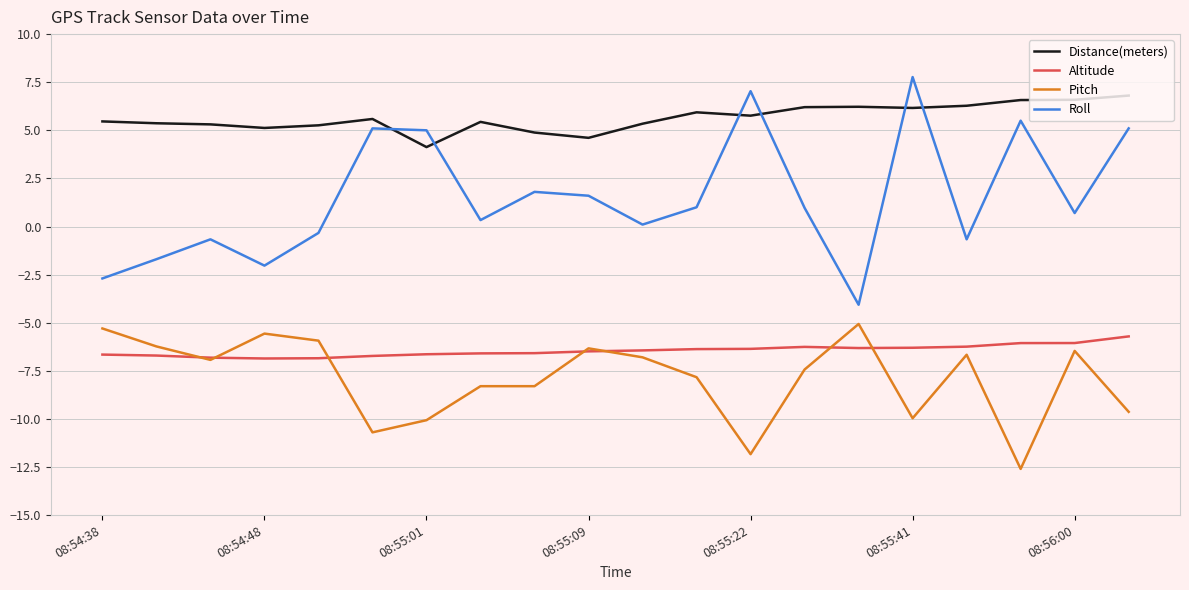

Rank the series by their maximum value, from highest to lowest.

Roll, Distance(meters), Pitch, Altitude